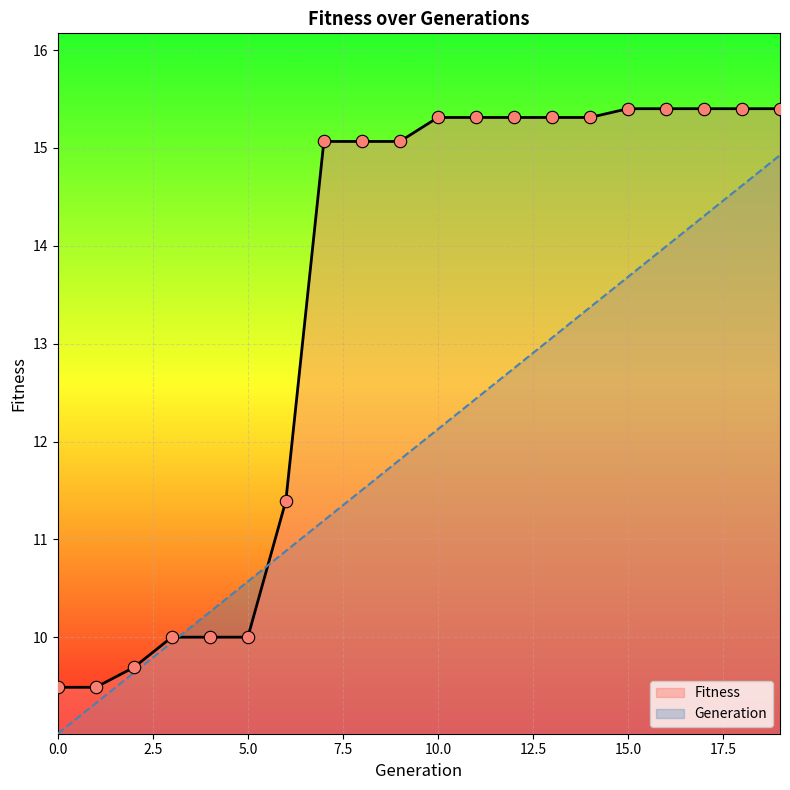

Is the value of Fitness at 1 greater than the value of Generation at 1?

Yes